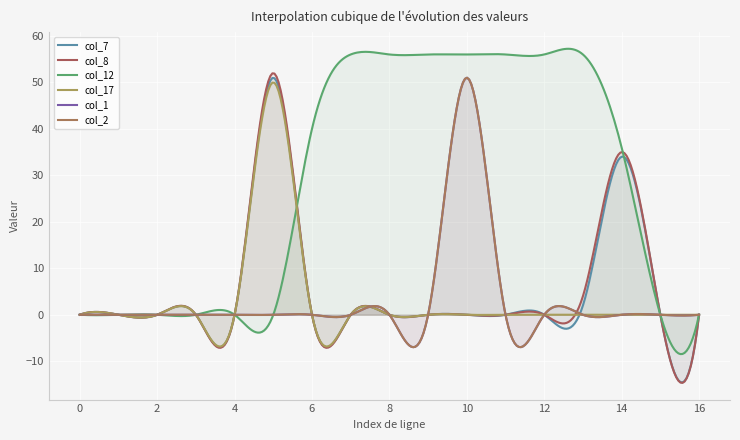

Which series has the largest total across all categories?

col_12